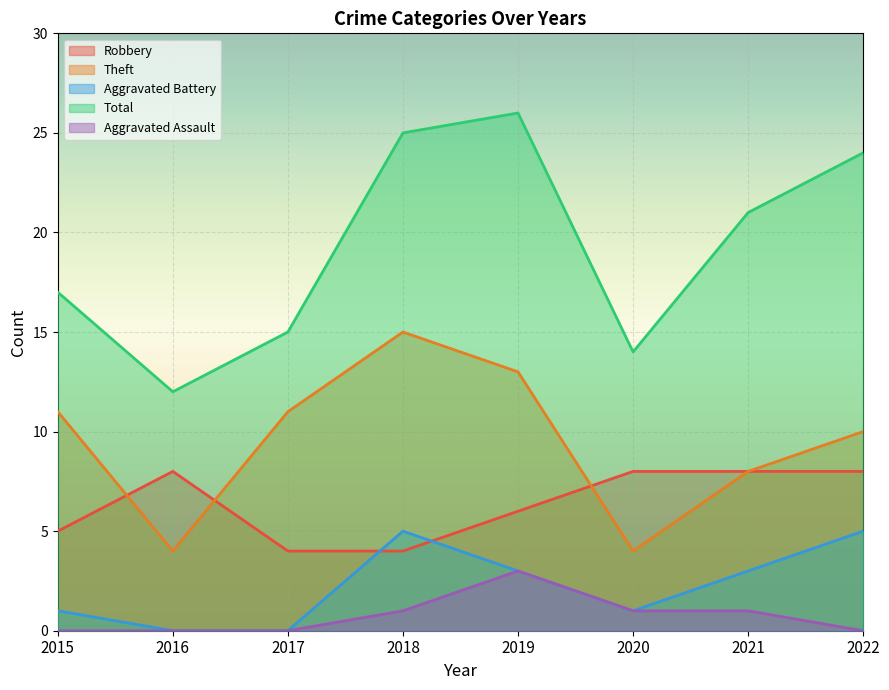

What is the total value across all series at 2020?

28